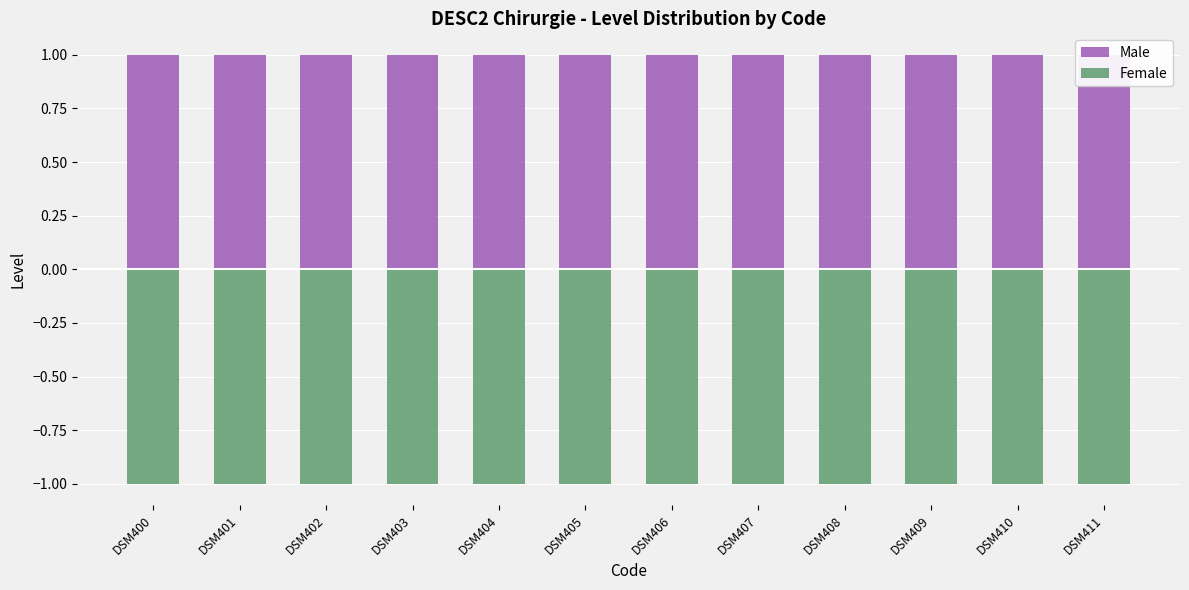

How many bars are there in each group?

2